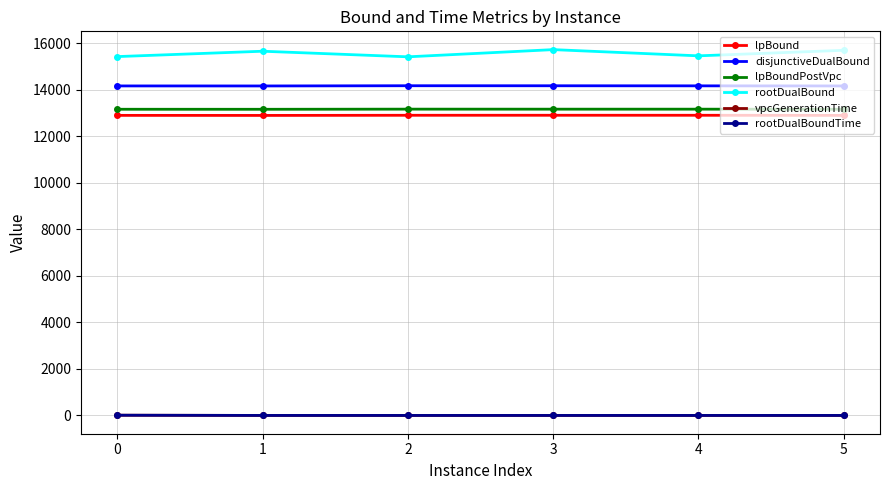

Does the chart have visible grid lines?

Yes